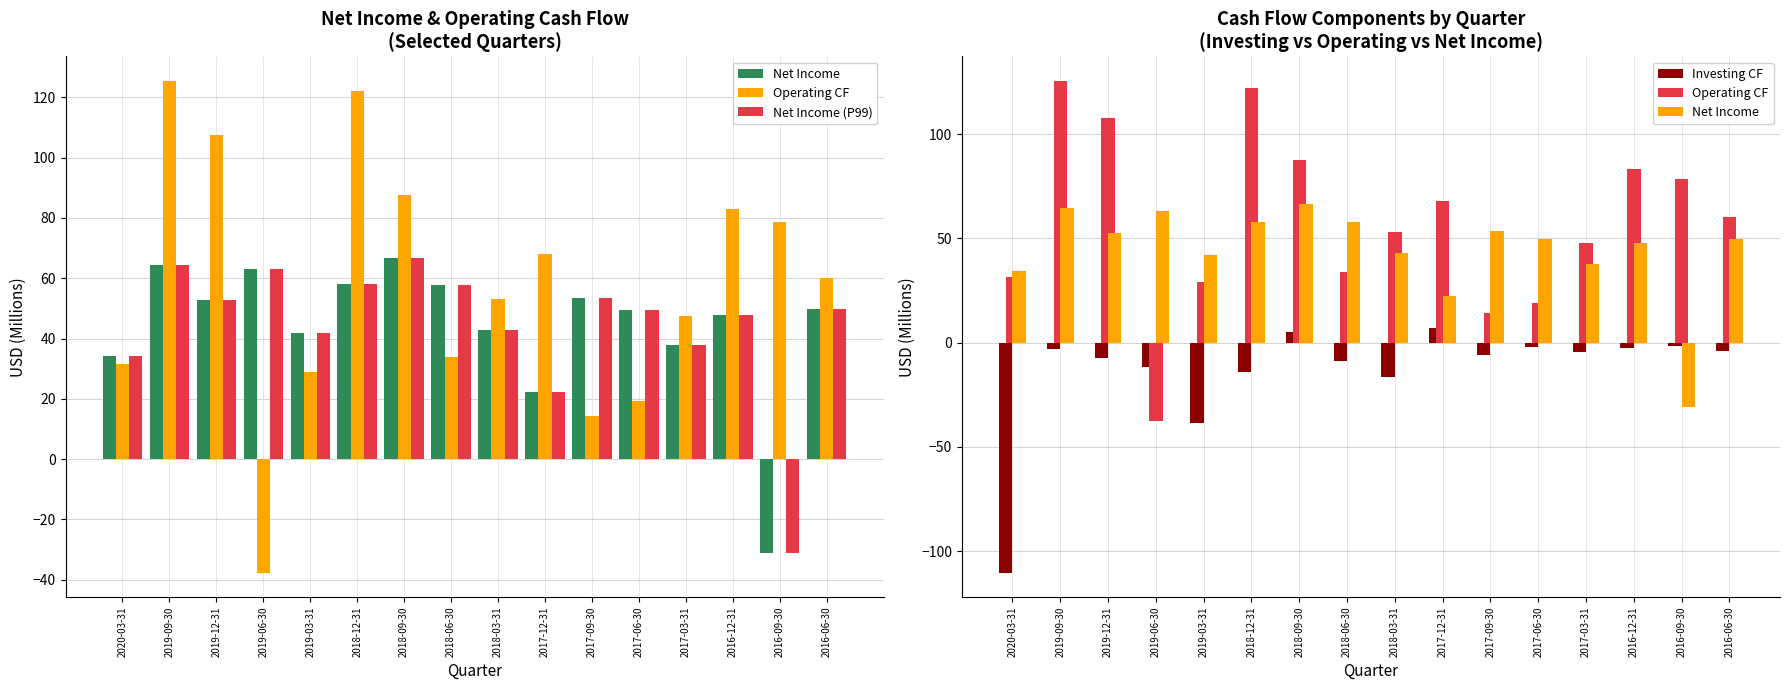

Reading right to left, what are all the values shown in this chart?

Net Income: 49.9	-31.0	47.8	37.8	49.5	53.6	22.2	43.0	57.7	66.6	58.1	42.0	63.2	52.7	64.3	34.2
Operating CF: 60.0	78.6	83.0	47.6	19.1	14.3	68.0	53.0	33.8	87.6	122.3	28.9	-37.6	107.7	125.4	31.5
Net Income (P99): 49.9	-31.0	47.8	37.8	49.5	53.6	22.2	43.0	57.7	66.6	58.1	42.0	63.2	52.7	64.3	34.2
Investing CF: -4.0	-1.7	-2.7	-4.5	-1.9	-6.2	7.2	-16.4	-8.6	4.9	-14.0	-38.5	-11.8	-7.3	-3.2	-110.3